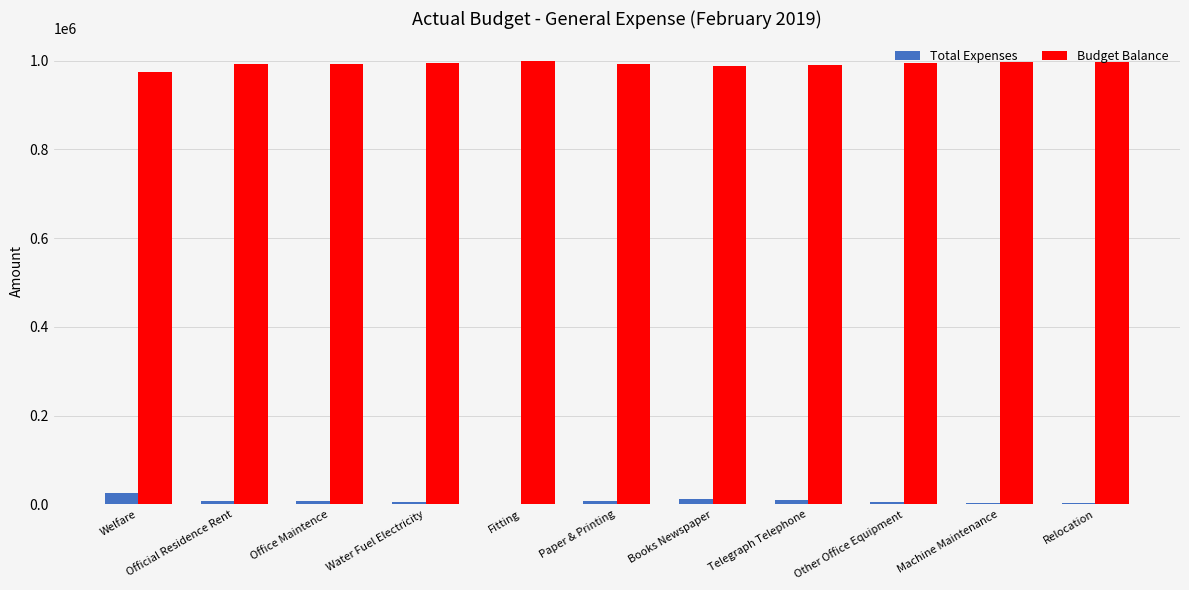

How many groups of bars are there?

11